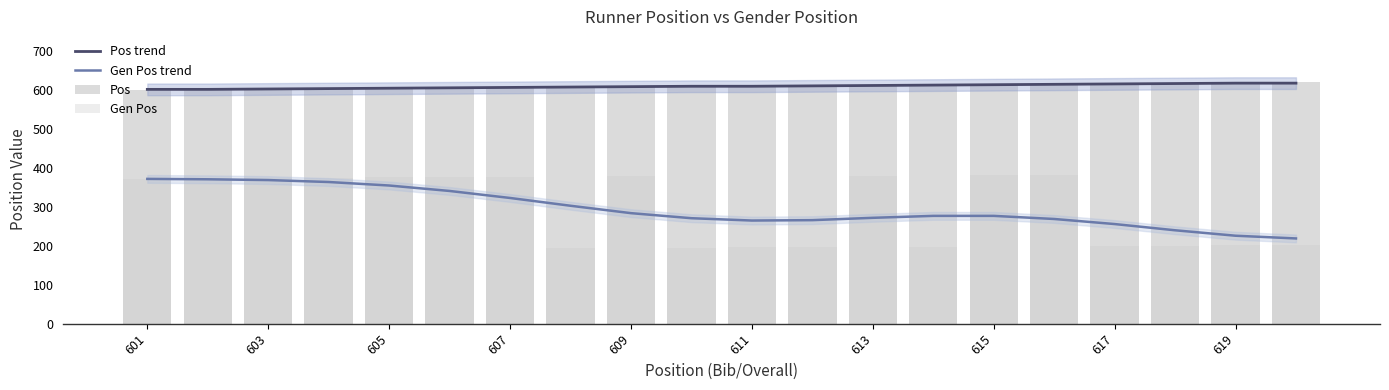

The Gen Pos trend series shows 405 at 619. True or false?

False